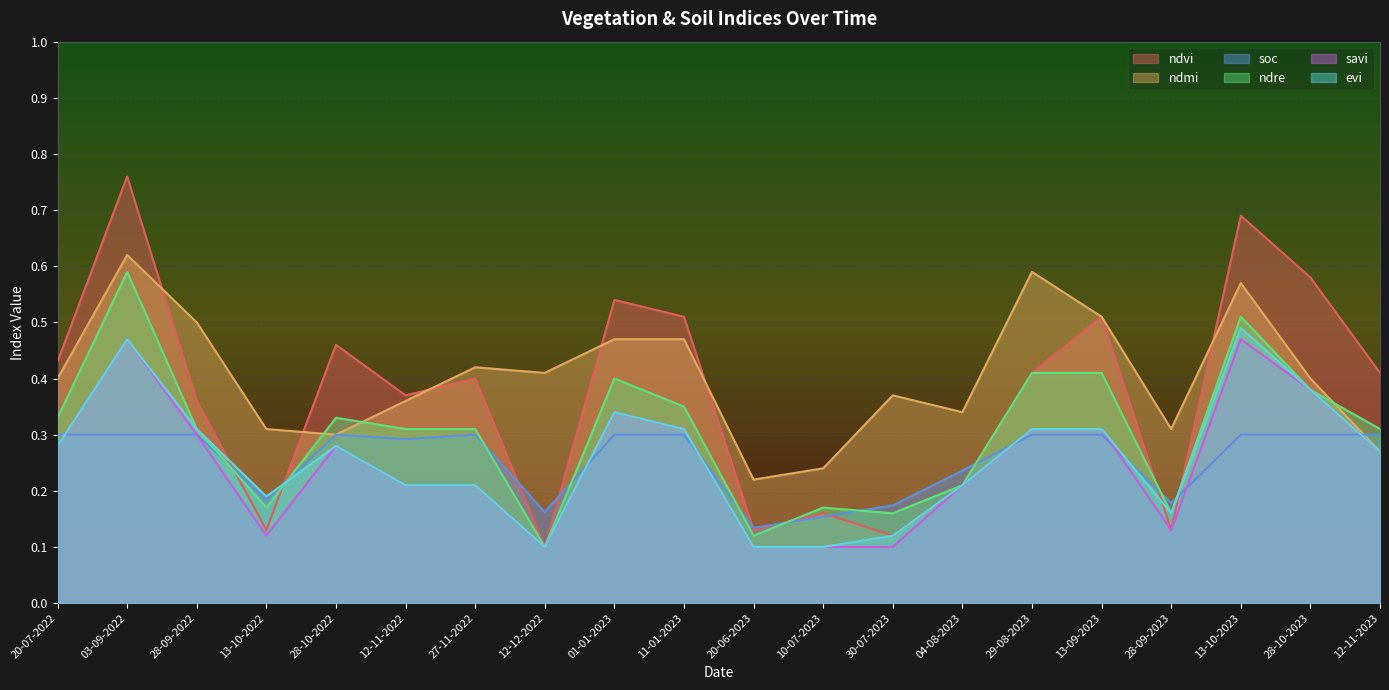

Reading left to right, transcribe all the data shown in this chart.

ndvi: 0.4	0.8	0.4	0.1	0.5	0.4	0.4	0.1	0.5	0.5	0.1	0.2	0.1	0.2	0.4	0.5	0.1	0.7	0.6	0.4
ndmi: 0.4	0.6	0.5	0.3	0.3	0.4	0.4	0.4	0.5	0.5	0.2	0.2	0.4	0.3	0.6	0.5	0.3	0.6	0.4	0.3
soc: 0.3	0.3	0.3	0.2	0.3	0.3	0.3	0.2	0.3	0.3	0.1	0.2	0.2	0.2	0.3	0.3	0.2	0.3	0.3	0.3
ndre: 0.3	0.6	0.3	0.2	0.3	0.3	0.3	0.1	0.4	0.3	0.1	0.2	0.2	0.2	0.4	0.4	0.2	0.5	0.4	0.3
savi: 0.3	0.5	0.3	0.1	0.3	0.2	0.2	0.1	0.3	0.3	0.1	0.1	0.1	0.2	0.3	0.3	0.1	0.5	0.4	0.3
evi: 0.3	0.5	0.3	0.2	0.3	0.2	0.2	0.1	0.3	0.3	0.1	0.1	0.1	0.2	0.3	0.3	0.2	0.5	0.4	0.3